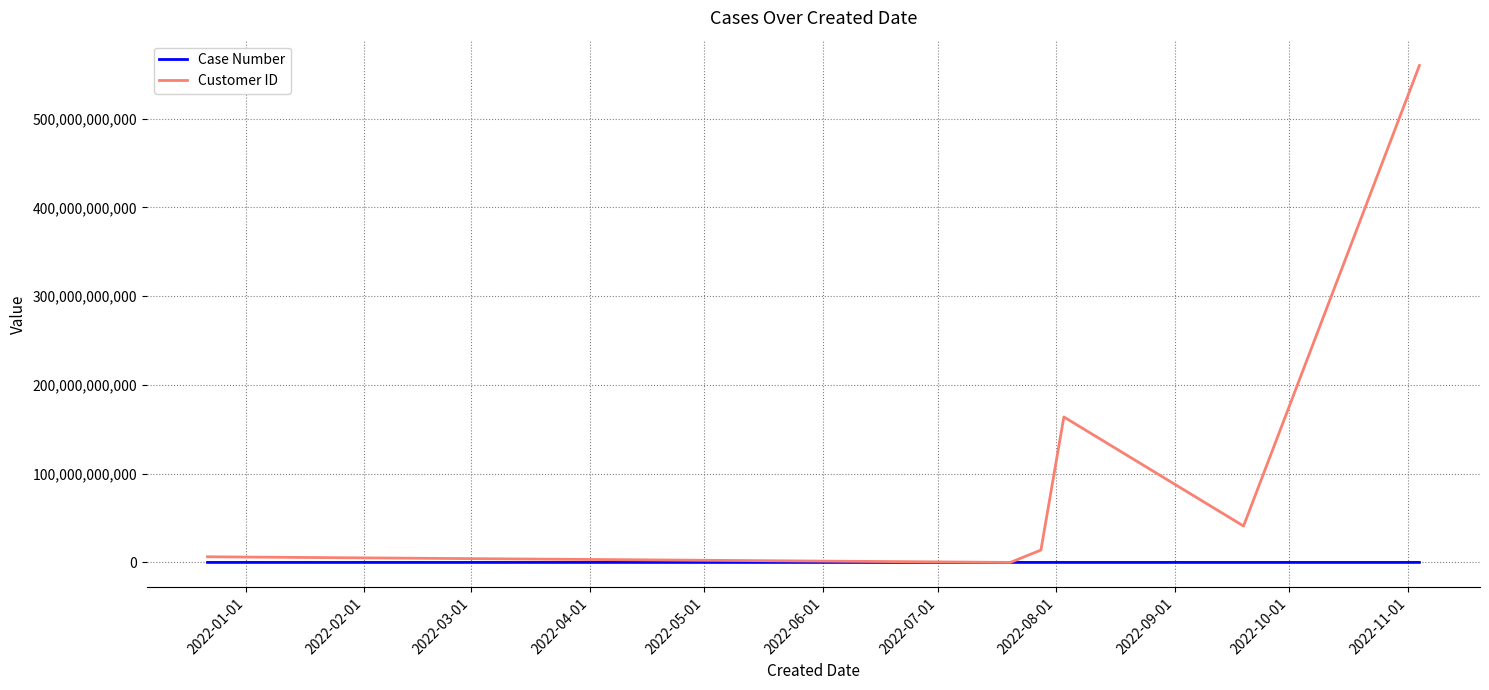

Count the number of categories in the chart.

6